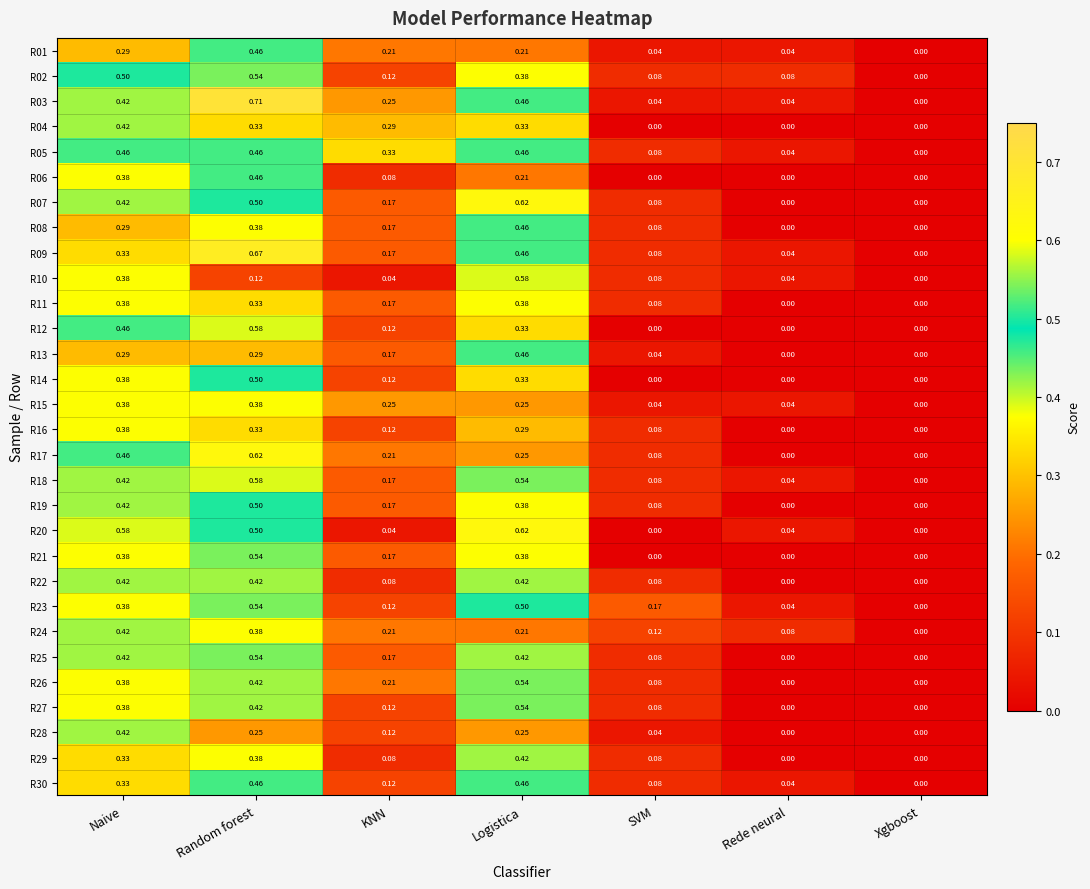

At which label does R01 reach its minimum?

Xgboost